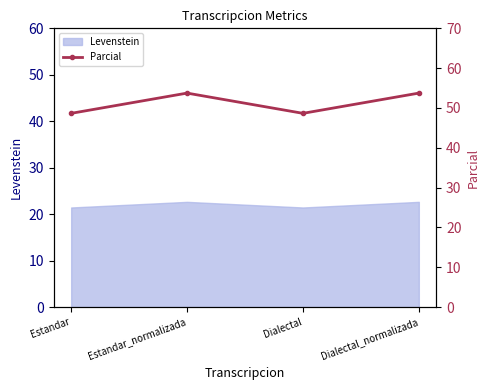

What value does the data have at Dialectal_normalizada?

53.7